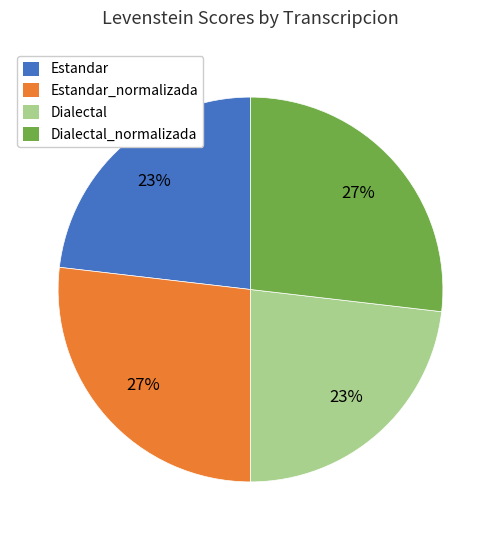

To the nearest percent, what percentage of the pie is Estandar?

23%